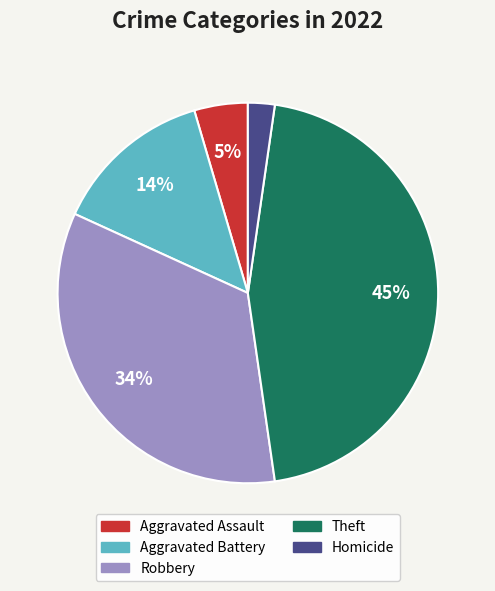

To the nearest percent, what percentage of the pie is Aggravated Assault?

5%